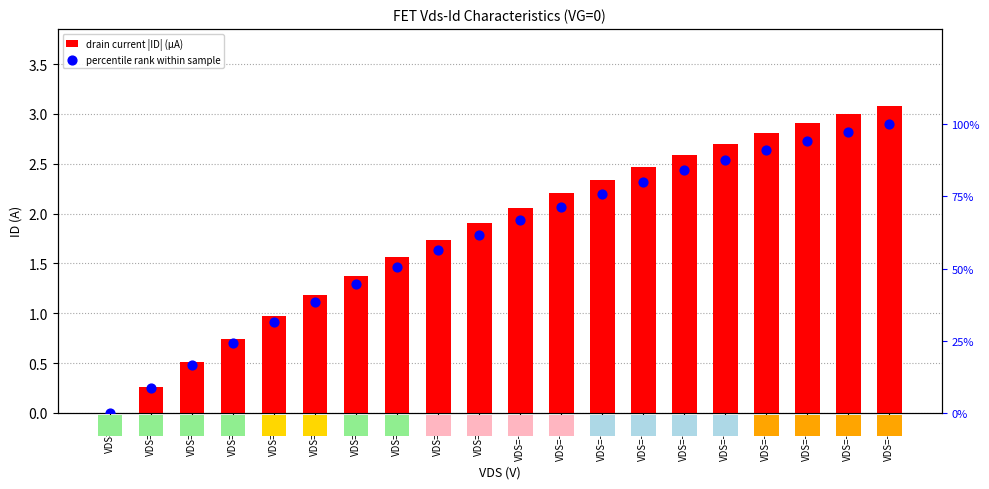

Which series reaches the minimum Y coordinate?

drain current |ID| (µA)